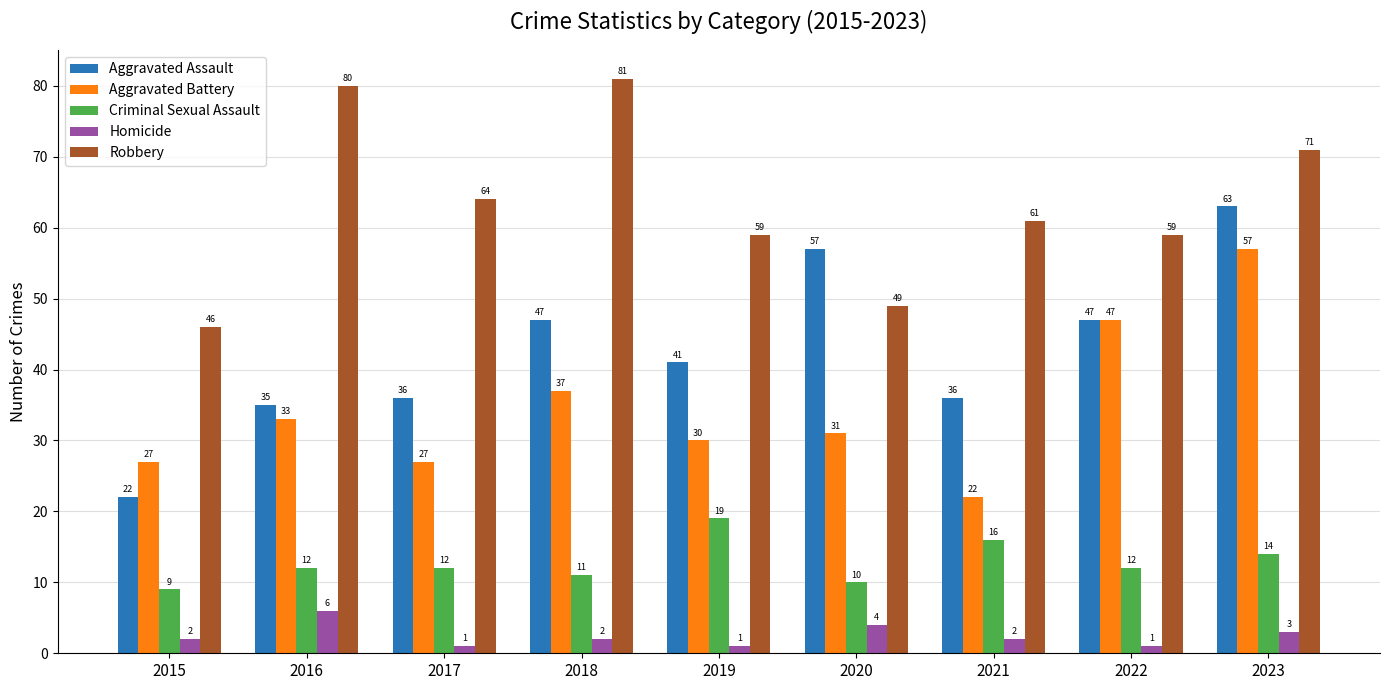

Reading left to right, extract all data points from this chart.

Aggravated Assault: 22	35	36	47	41	57	36	47	63
Aggravated Battery: 27	33	27	37	30	31	22	47	57
Criminal Sexual Assault: 9	12	12	11	19	10	16	12	14
Homicide: 2	6	1	2	1	4	2	1	3
Robbery: 46	80	64	81	59	49	61	59	71